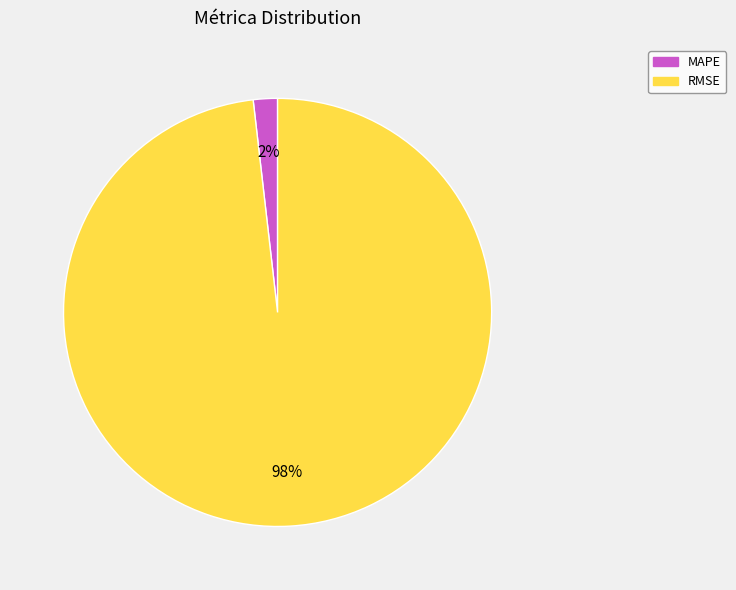

Which has a higher value, MAPE or RMSE?

RMSE